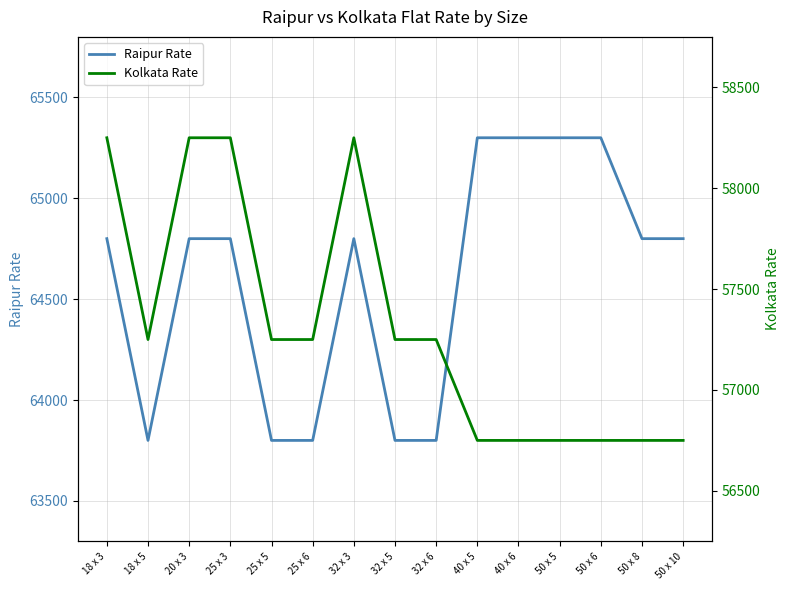

The value of Kolkata Rate at 50 x 6 is 78522. True or false?

False